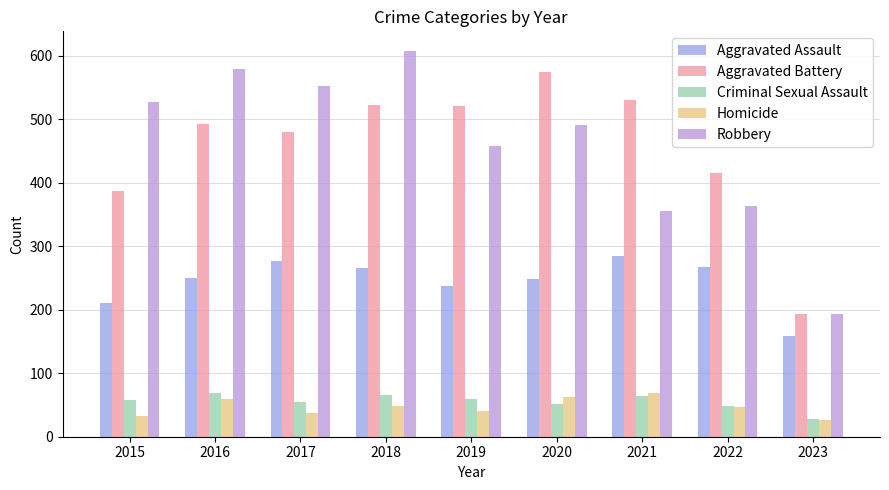

What is the total value across all series at 2019?

1317